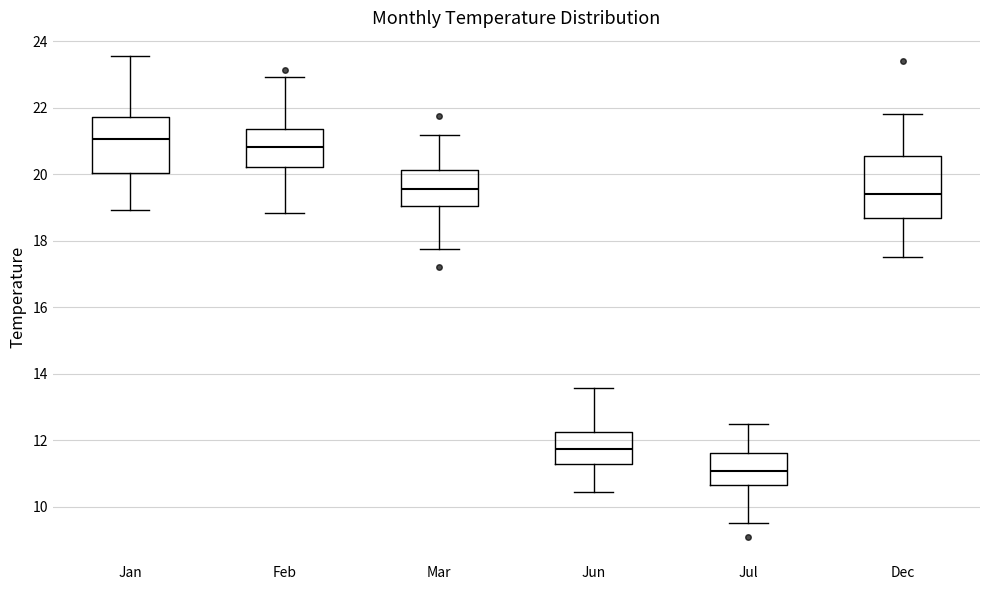

Reading left to right, transcribe this box plot: for each box, give where its median line is, the range the box spans, and where its two whiskers end, as read against the y-axis. The values are not printed on the chart, so give them approximately, as read against the axis.

Jan: median 21.0, box 20.0 to 21.8, whiskers 19.0 to 23.6
Feb: median 20.8, box 20.2 to 21.4, whiskers 18.8 to 23.0
Mar: median 19.6, box 19.0 to 20.2, whiskers 17.8 to 21.2
Jun: median 11.8, box 11.2 to 12.2, whiskers 10.4 to 13.6
Jul: median 11.0, box 10.6 to 11.6, whiskers 9.6 to 12.4
Dec: median 19.4, box 18.8 to 20.6, whiskers 17.6 to 21.8